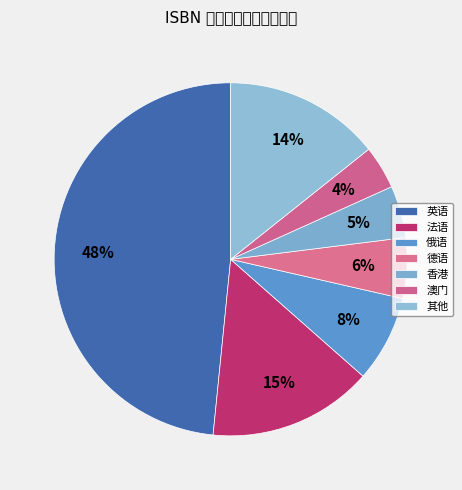

Does any single category account for the majority?

No